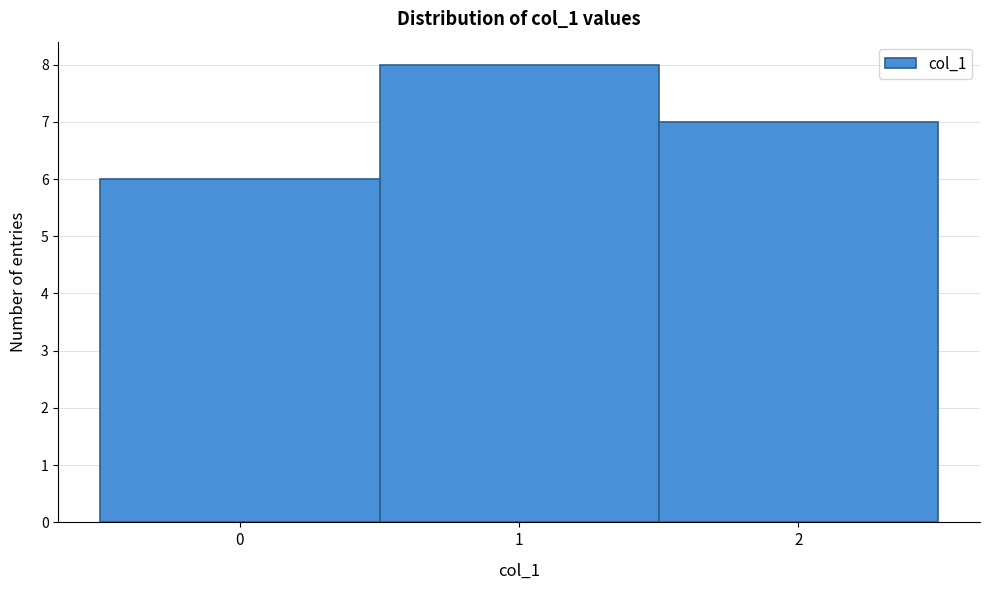

Over which range of the x-axis is the bar tallest?

0.5 to 1.5